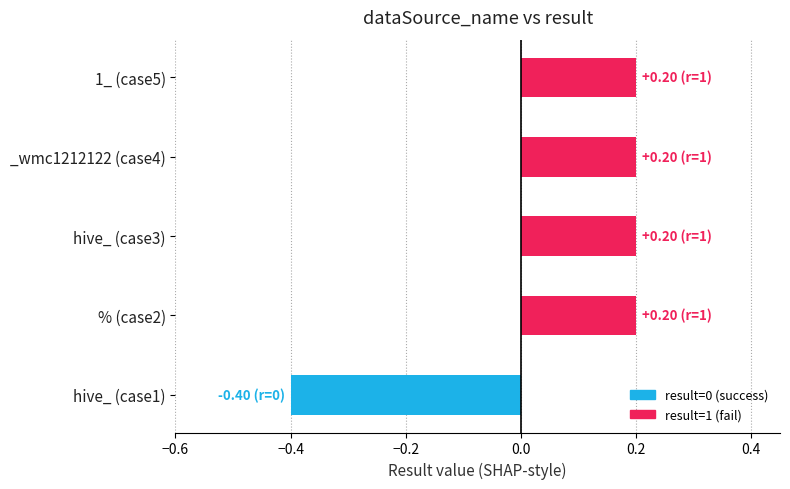

Is it true that the value at 1_ (case5) is 0.1?

False